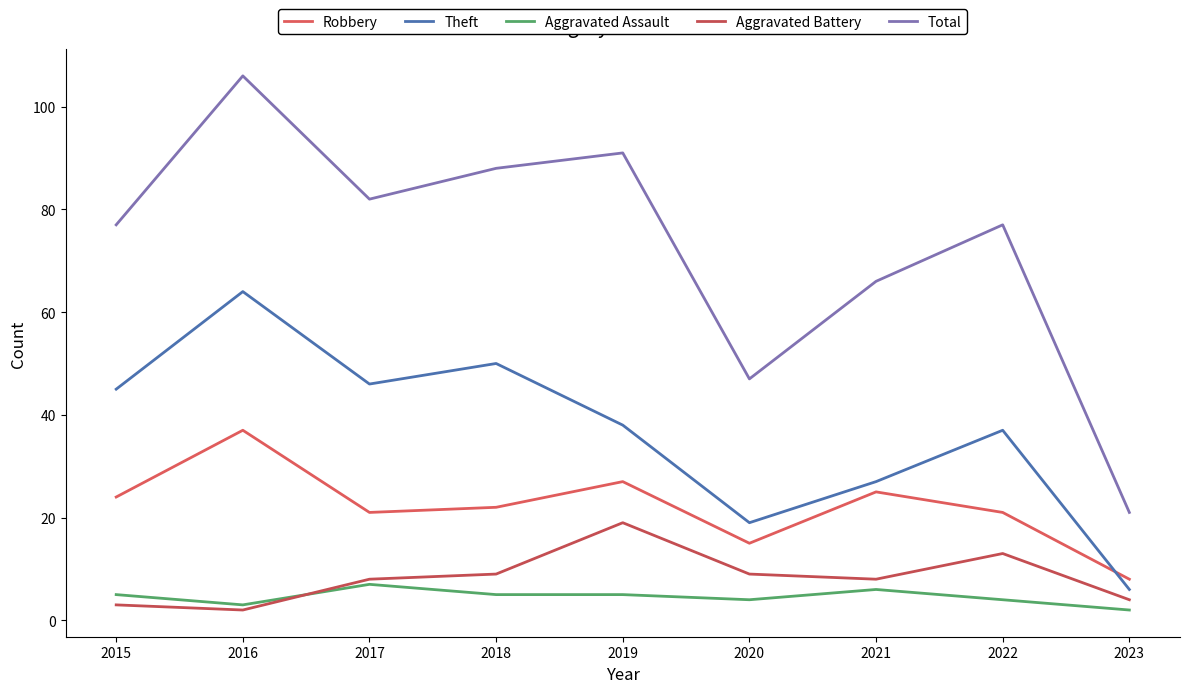

Reading left to right, extract all data points from this chart.

Robbery: 2015=24	2016=37	2017=21	2018=22	2019=27	2020=15	2021=25	2022=21	2023=8
Theft: 2015=45	2016=64	2017=46	2018=50	2019=38	2020=19	2021=27	2022=37	2023=6
Aggravated Assault: 2015=5	2016=3	2017=7	2018=5	2019=5	2020=4	2021=6	2022=4	2023=2
Aggravated Battery: 2015=3	2016=2	2017=8	2018=9	2019=19	2020=9	2021=8	2022=13	2023=4
Total: 2015=77	2016=106	2017=82	2018=88	2019=91	2020=47	2021=66	2022=77	2023=21